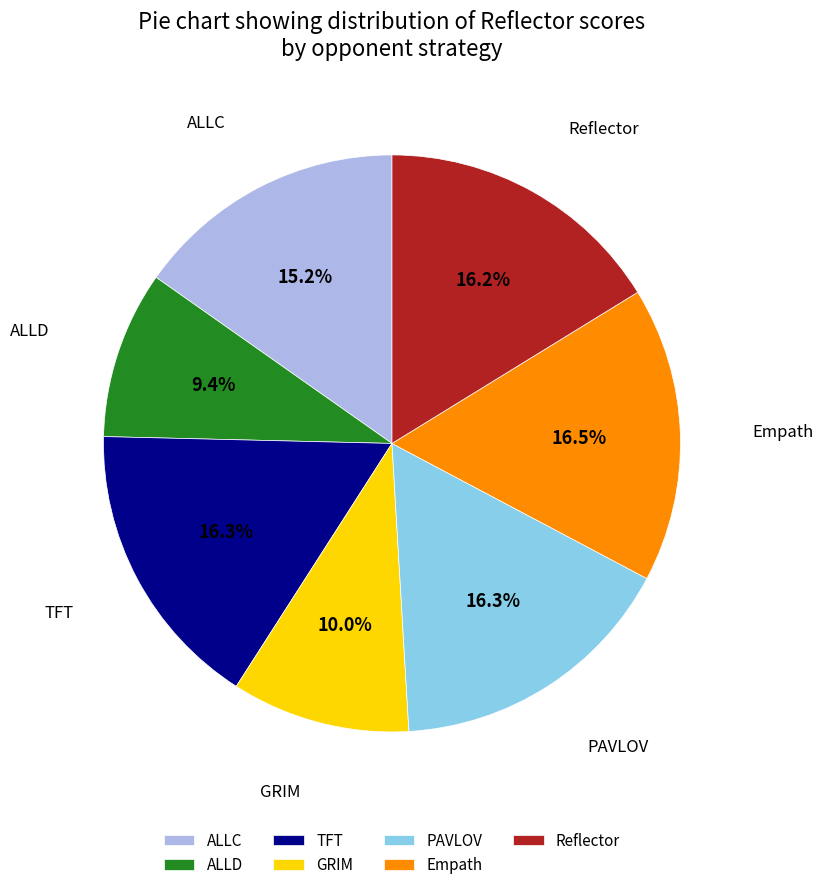

Which slice is the smallest?

ALLD